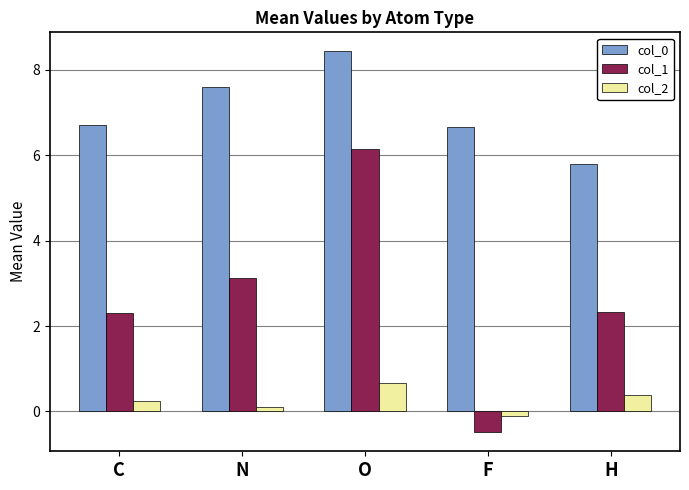

How many values in the col_1 series exceed 2?

4